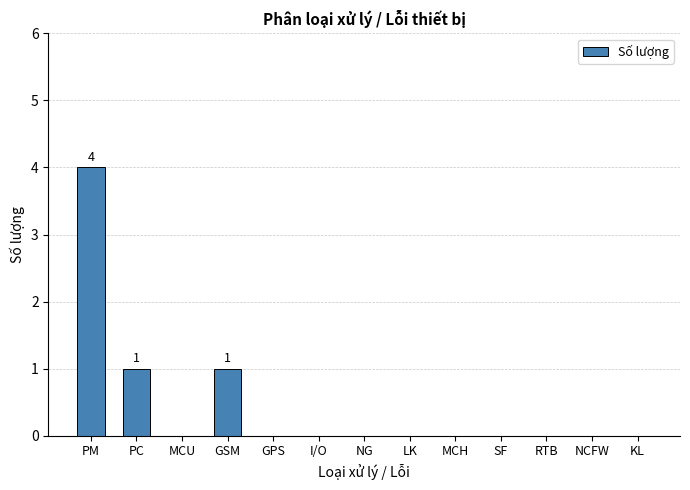

Reading left to right, transcribe all the data shown in this chart.

PM=4	PC=1	MCU=0	GSM=1	GPS=0	I/O=0	NG=0	LK=0	MCH=0	SF=0	RTB=0	NCFW=0	KL=0